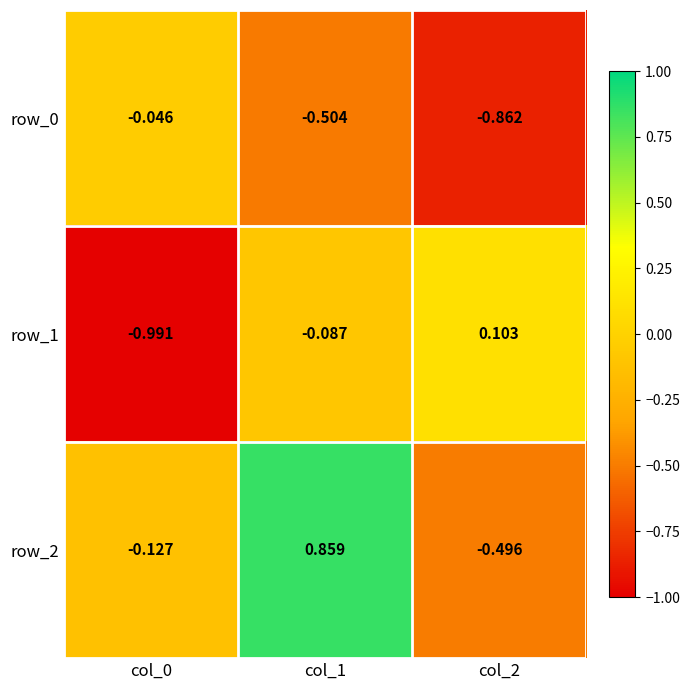

Is the value of row_1 at col_1 greater than the value of row_2 at col_2?

Yes